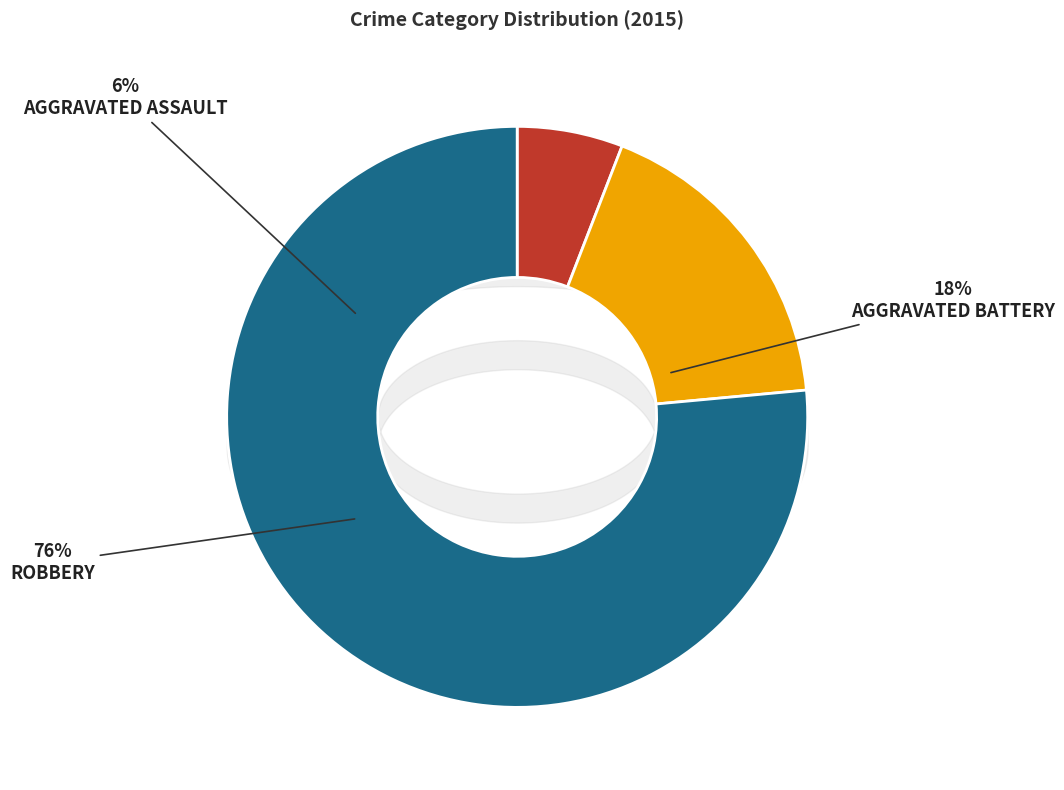

What is the total percentage of Aggravated Battery and Robbery?

94.1%